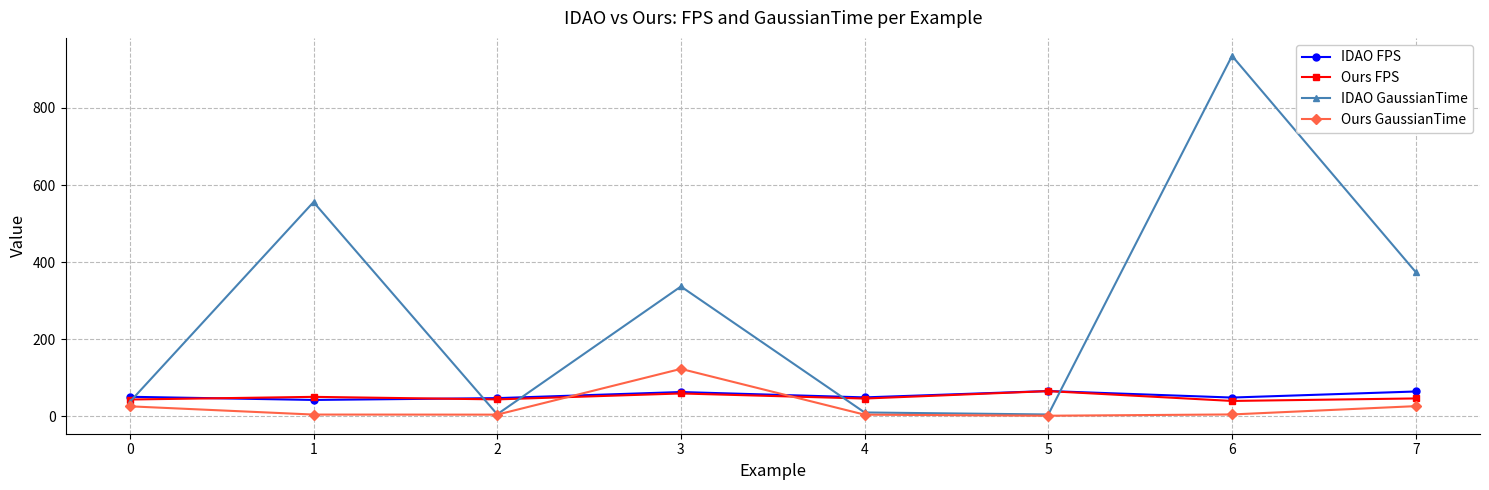

The value of IDAO GaussianTime at 1 is 555.8. True or false?

True